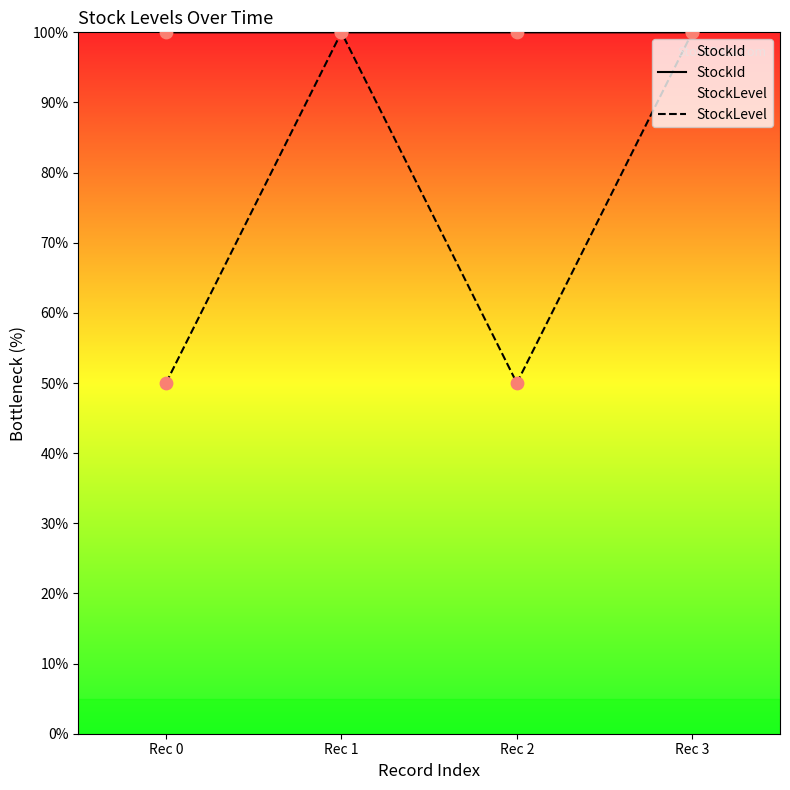

At which category is the sum across all series the highest?

Rec 3